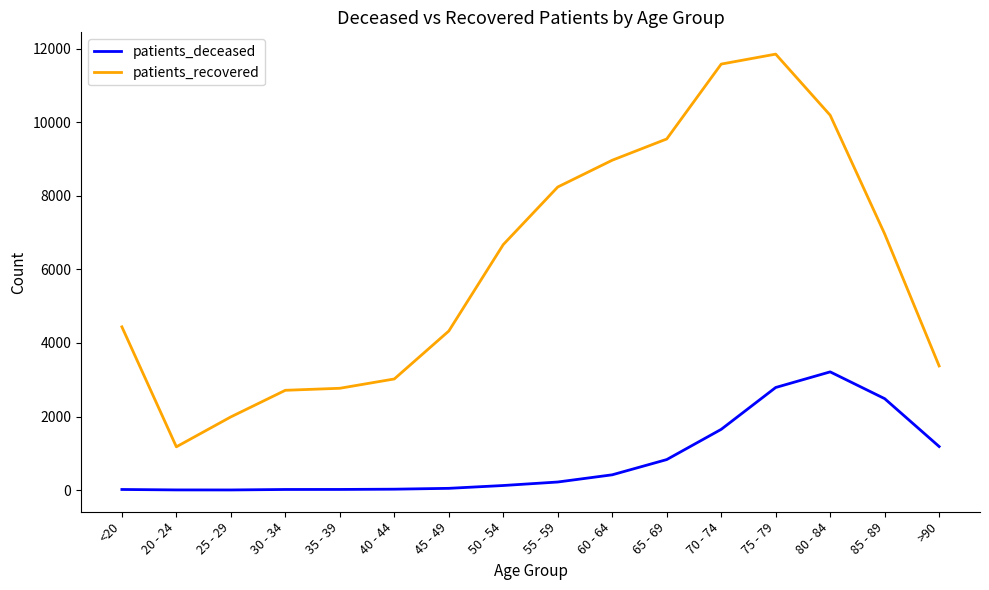

True or false: patients_recovered and patients_deceased cross at least once.

False